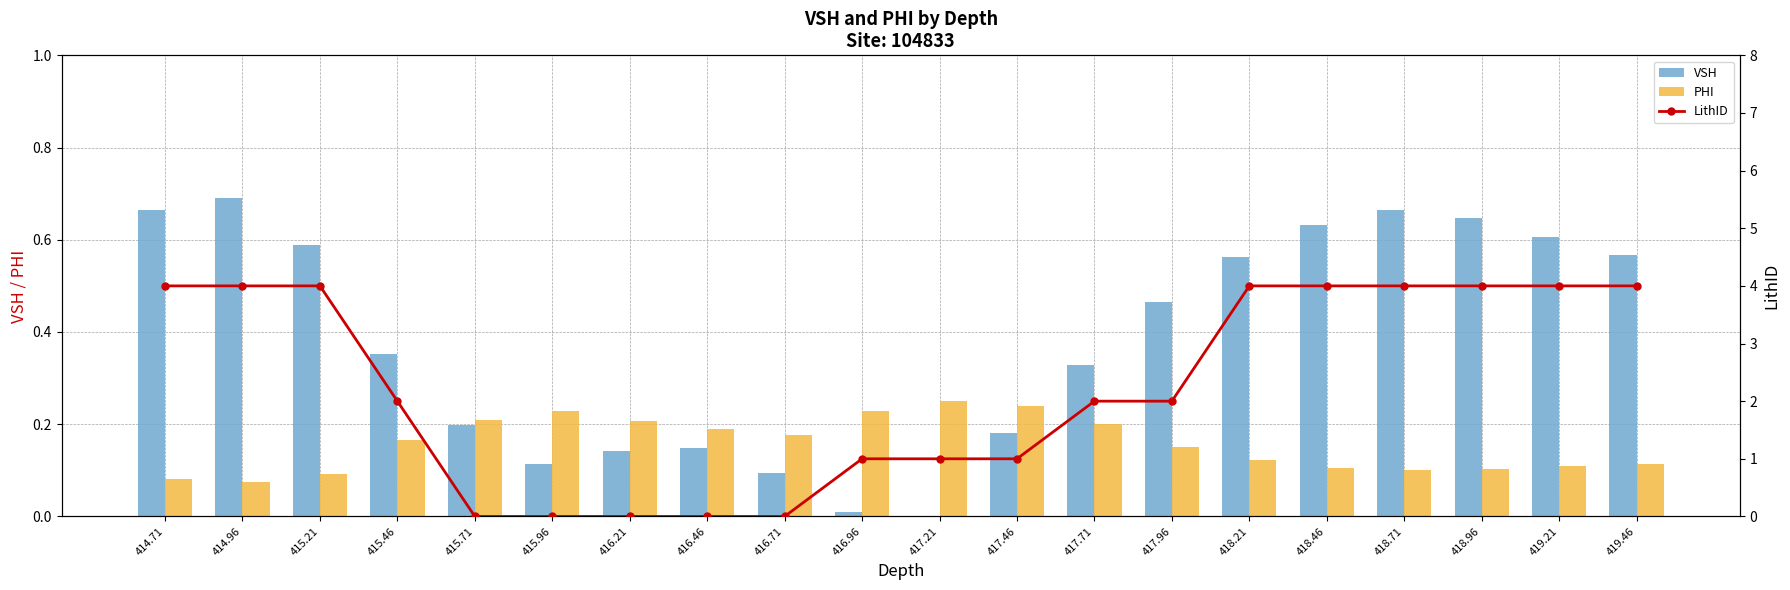

What is the difference between the maximum and second lowest values in the LithID series?

4.0